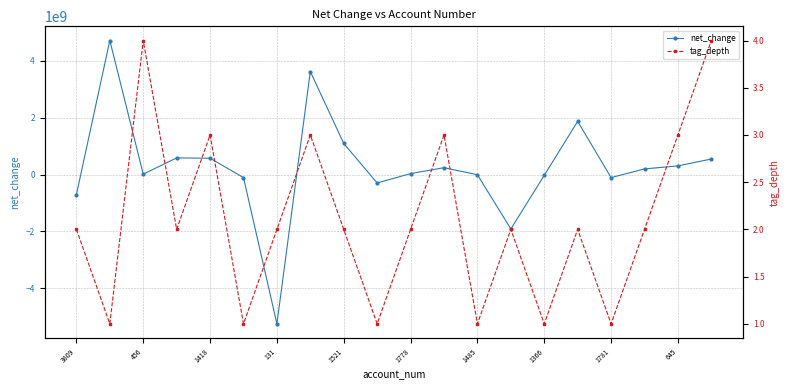

What is the maximum value shown in the chart?

4716600000